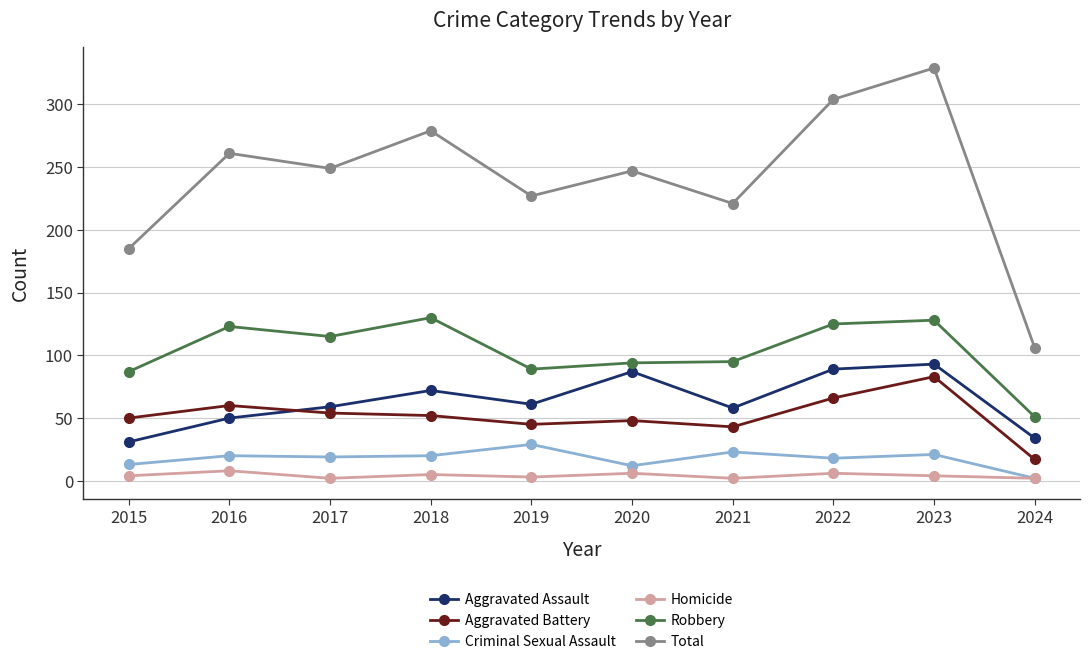

What is the total value across all series at 2018?

558